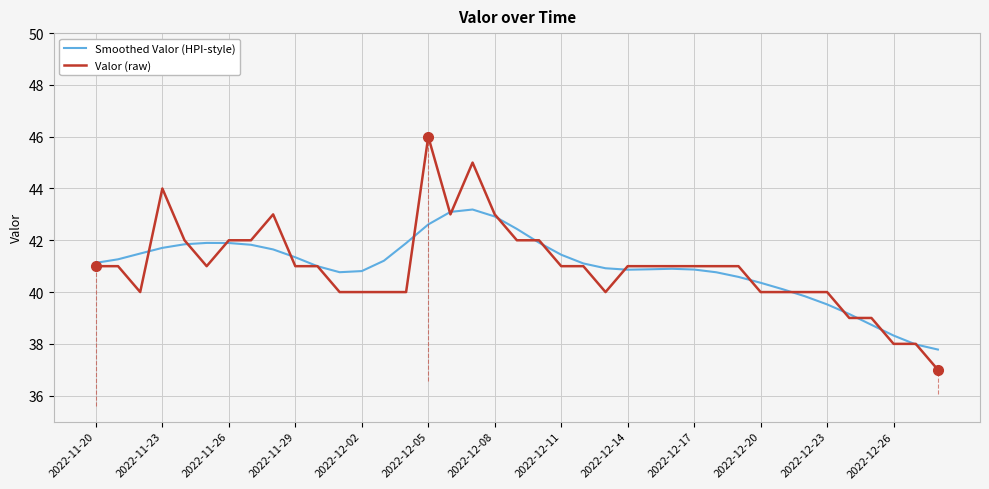

Which series has the widest spread of values?

Valor (raw)